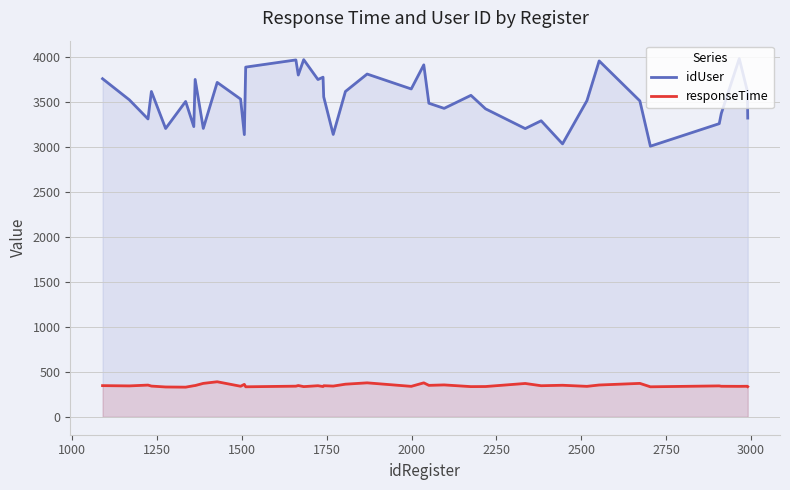

True or false: idUser has more than 0 points higher than both neighbors.

True